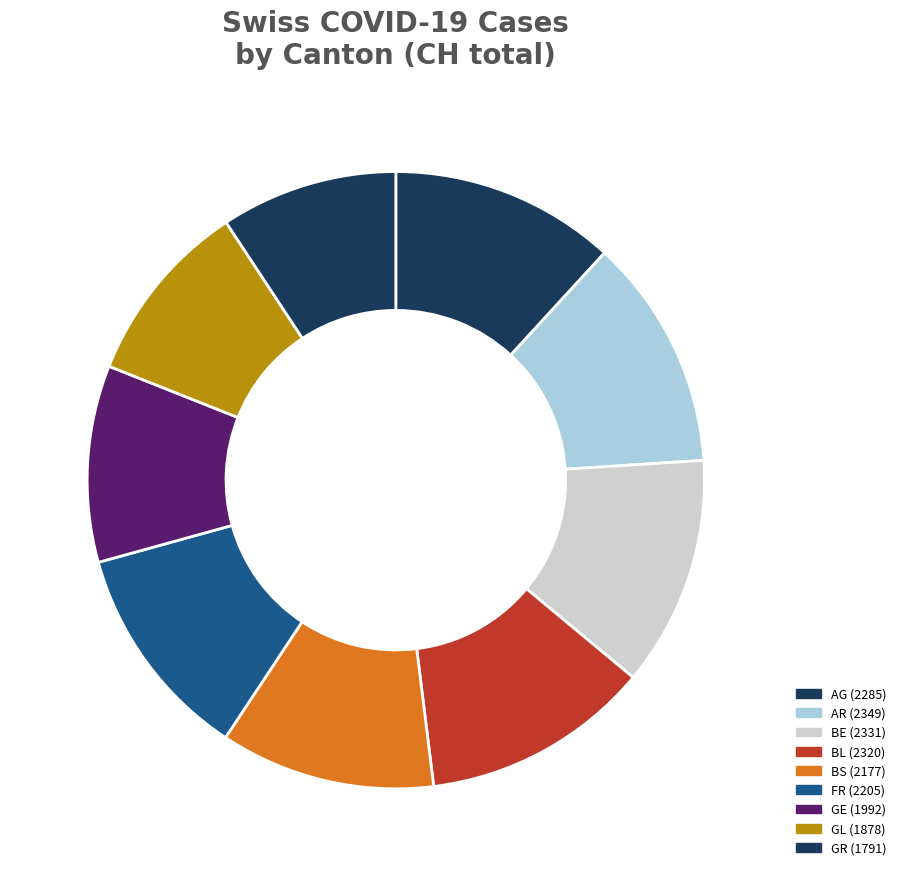

Which category has the biggest portion of the pie?

AR